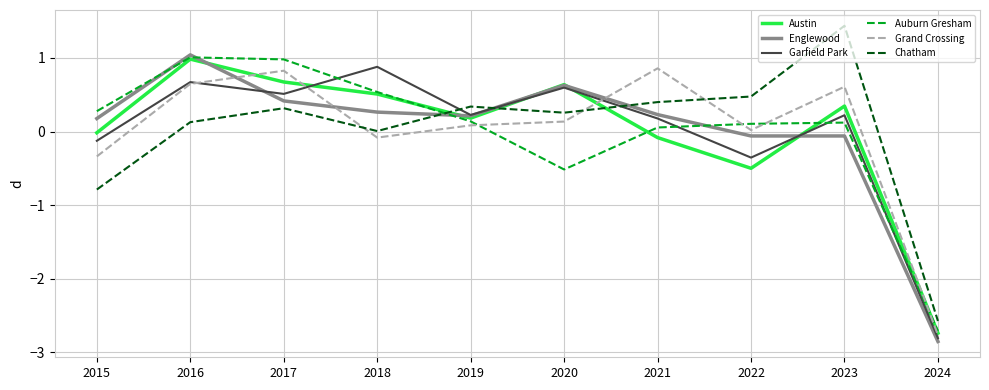

How many values in the Grand Crossing series are below 0?

3